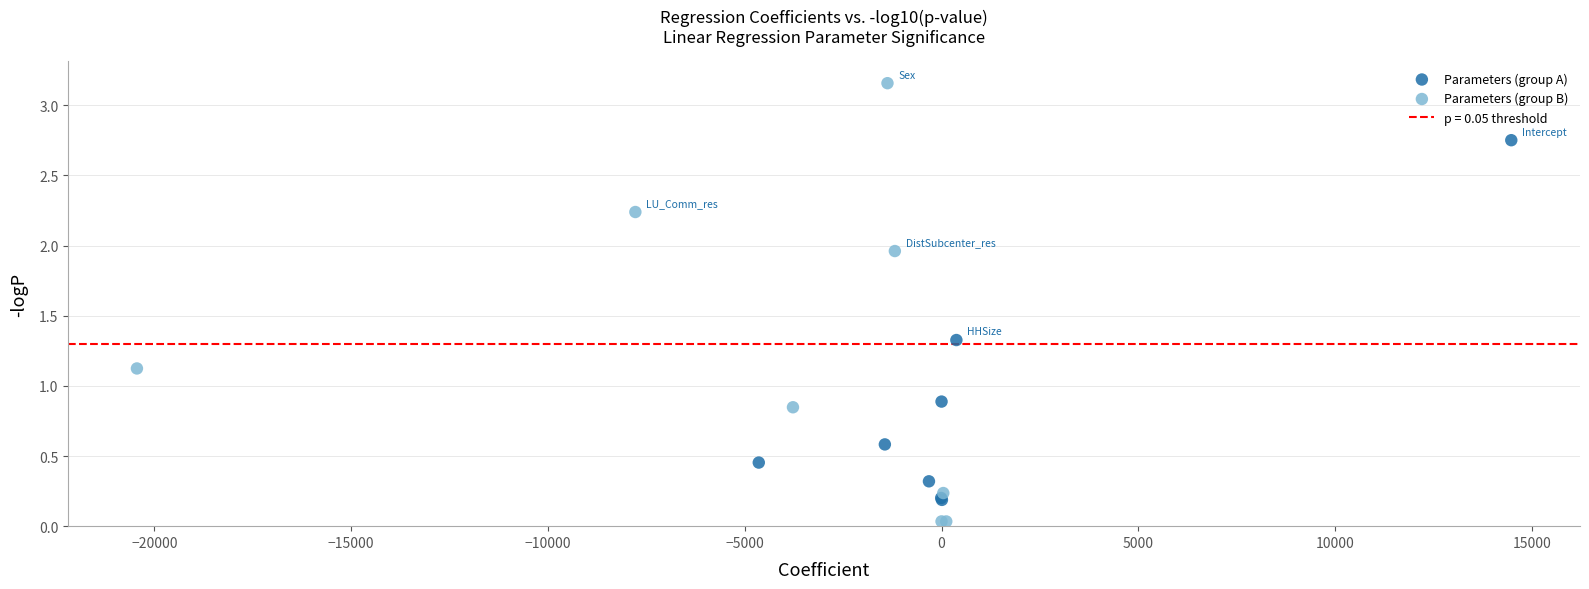

Which series reaches the minimum Y coordinate?

Parameters (group B)